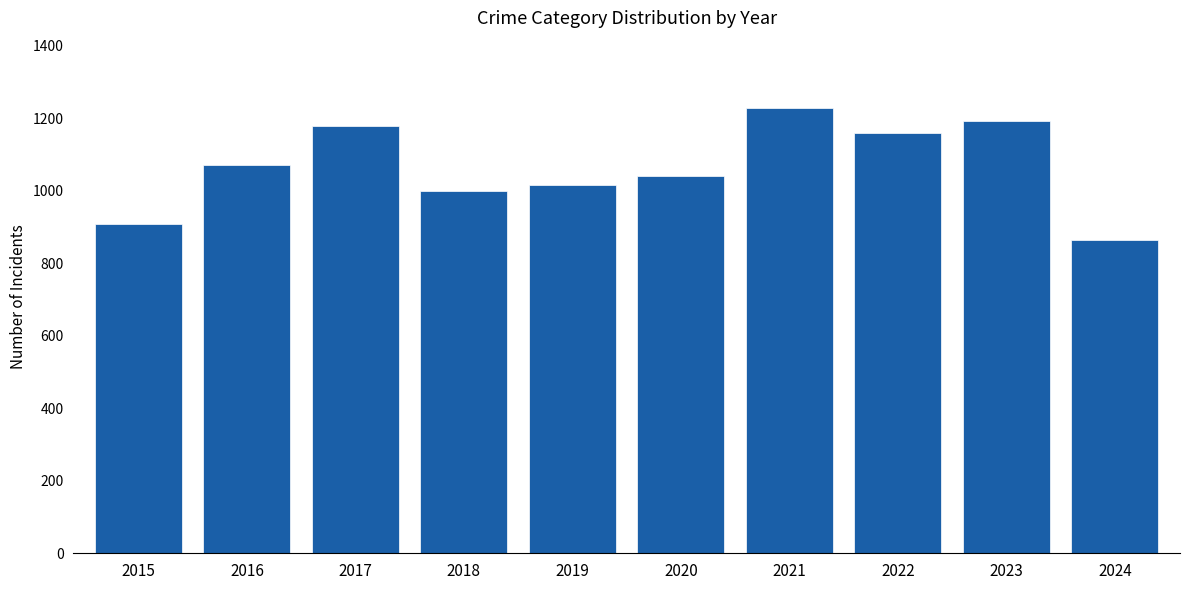

At which category does the chart reach its peak across all series?

2021